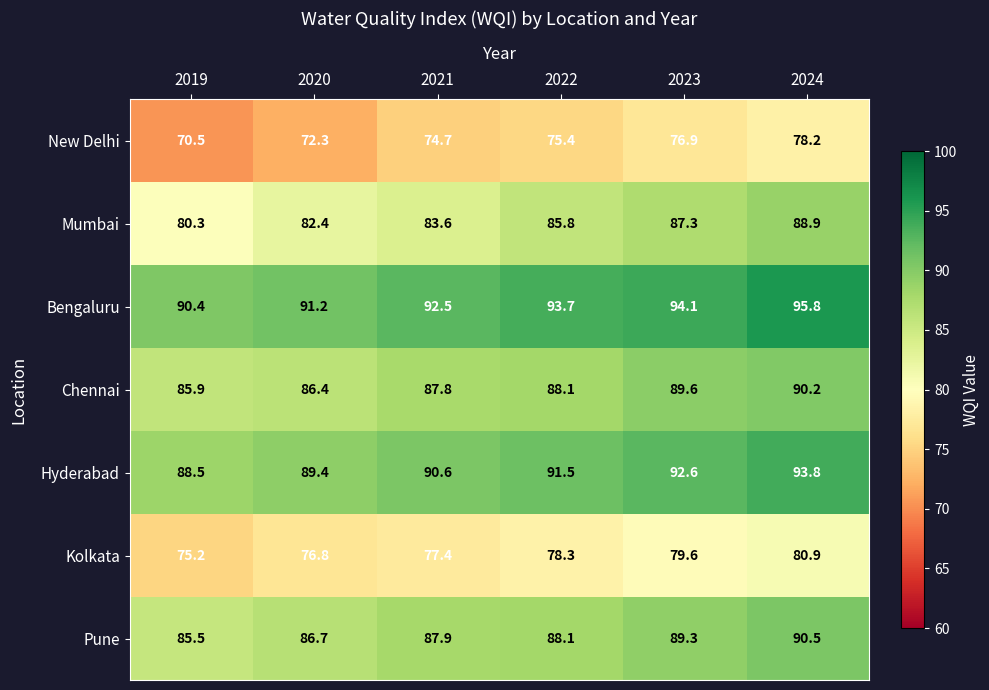

Count the number of data series in this chart.

7